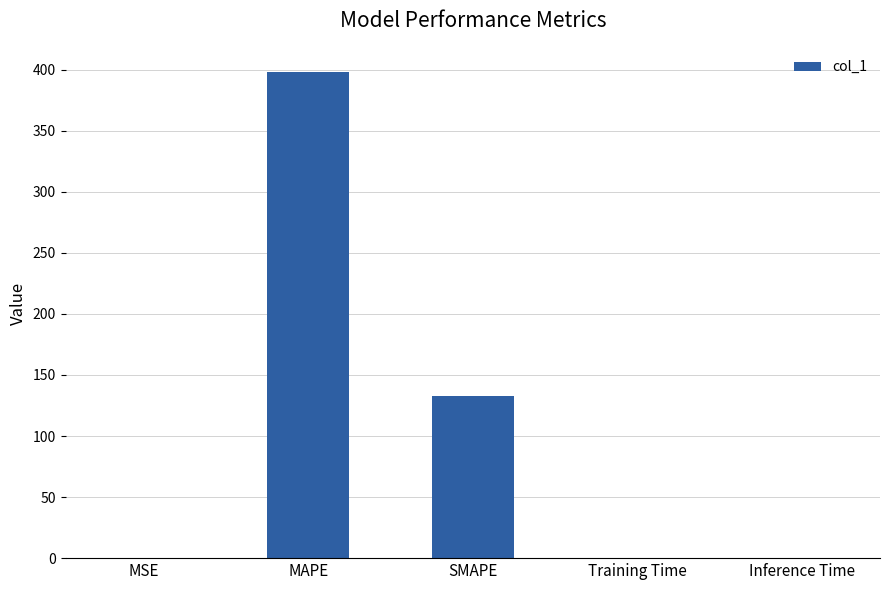

The chart shows a value of 0.0 at Inference Time. True or false?

True